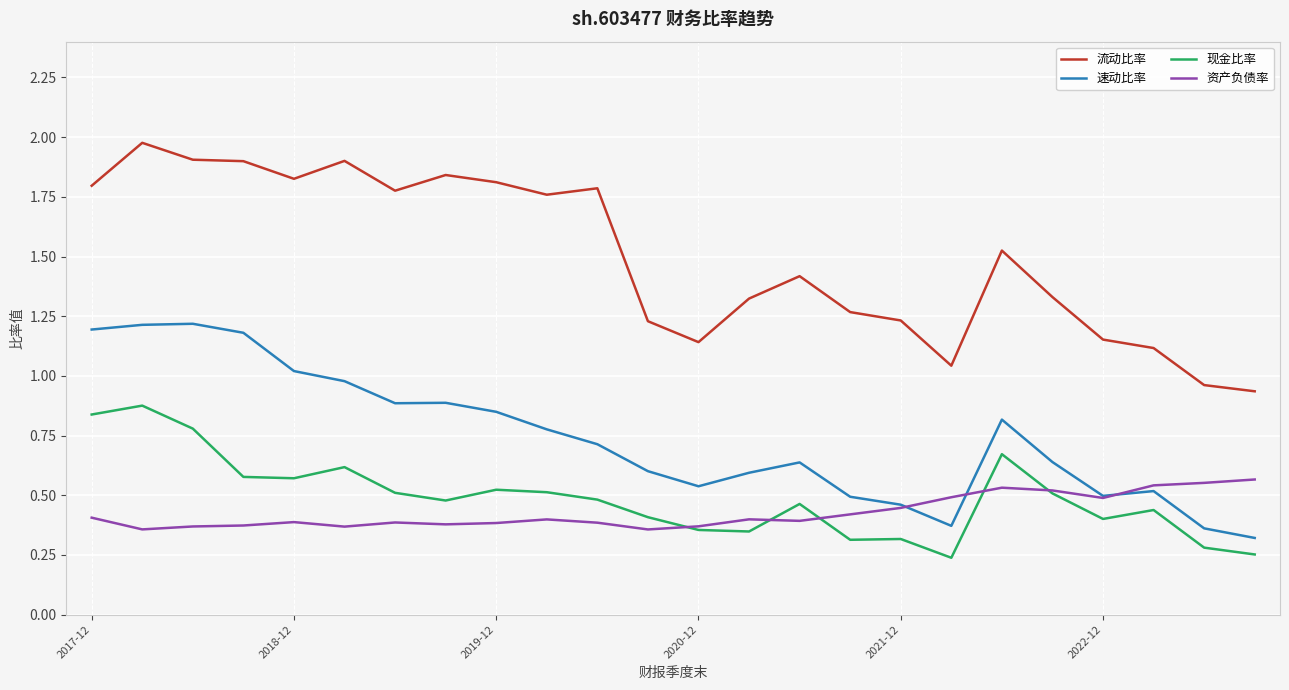

What is the greatest value displayed?

2.0